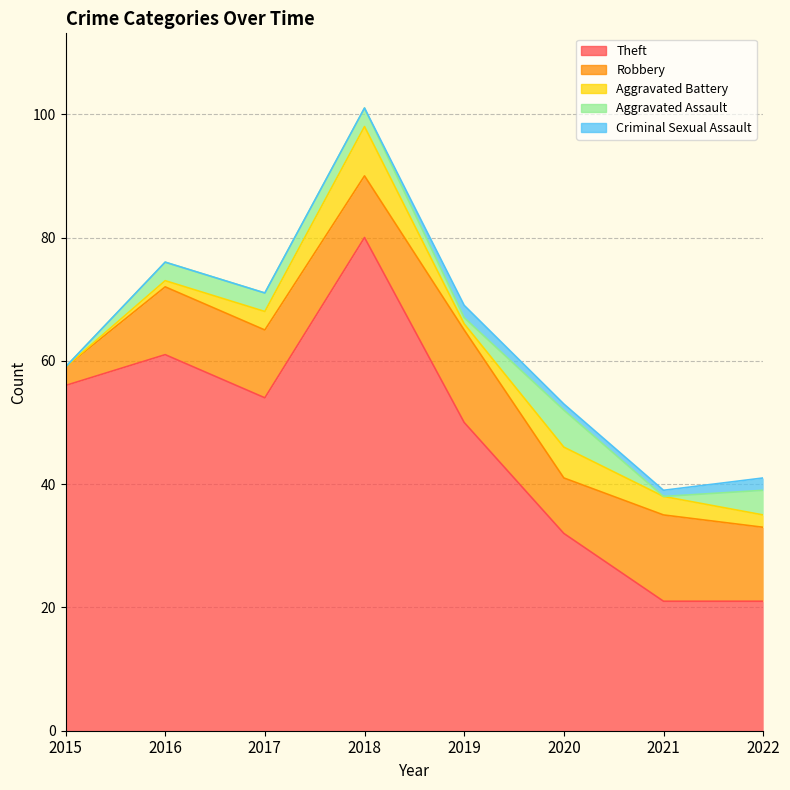

True or false: Aggravated Battery and Robbery cross at least once.

False